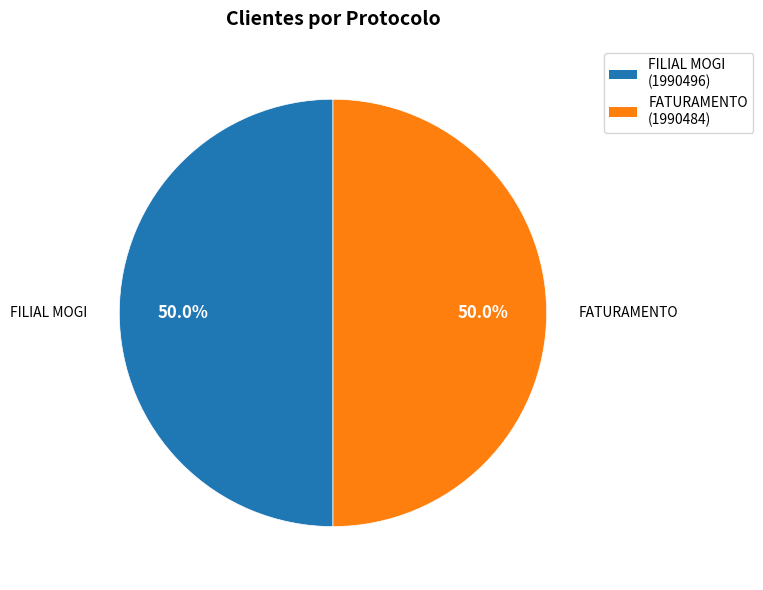

True or false: FILIAL MOGI accounts for 36% of the total.

False